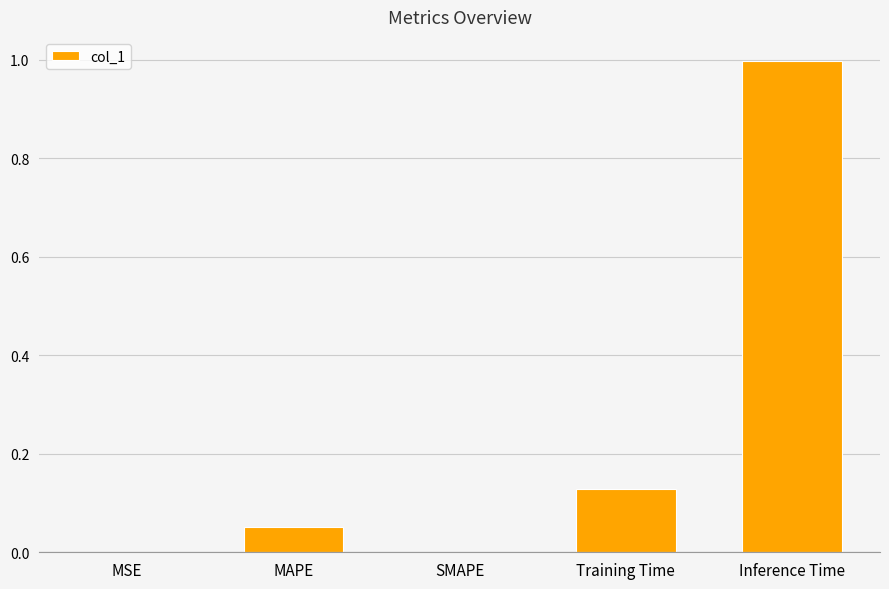

True or false: the data shows 0.0 at SMAPE.

True